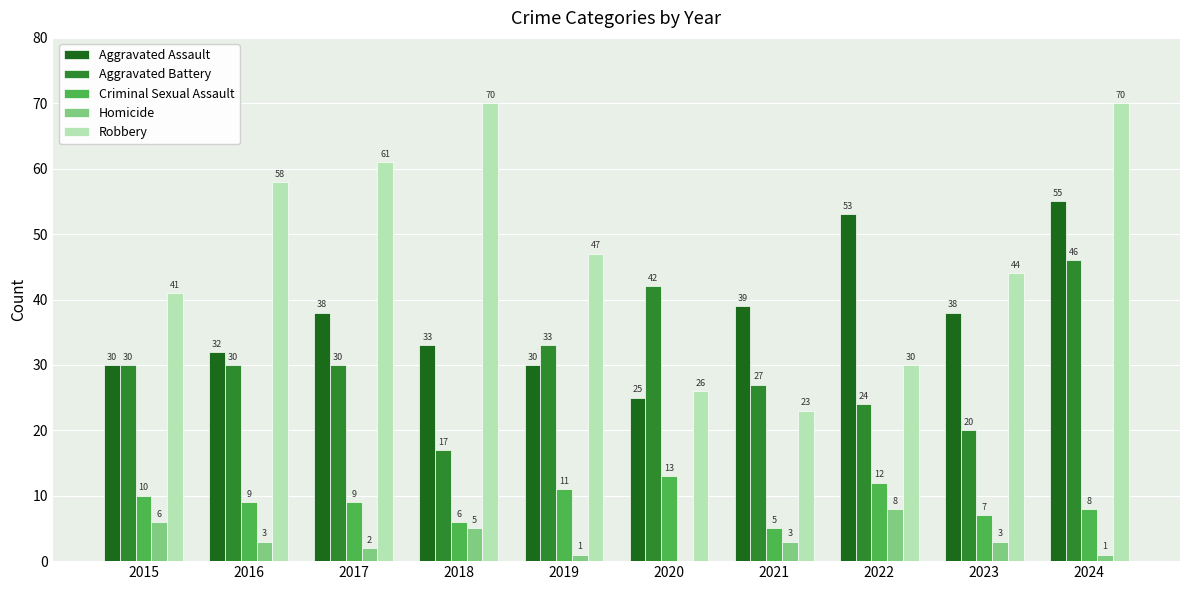

Is it true that Criminal Sexual Assault equals 6 at 2016?

False